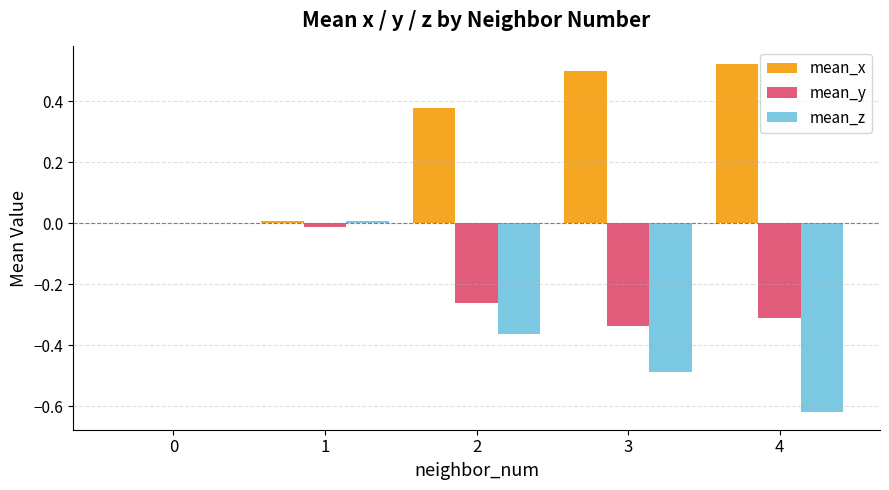

What is the minimum value shown in the chart?

-0.6